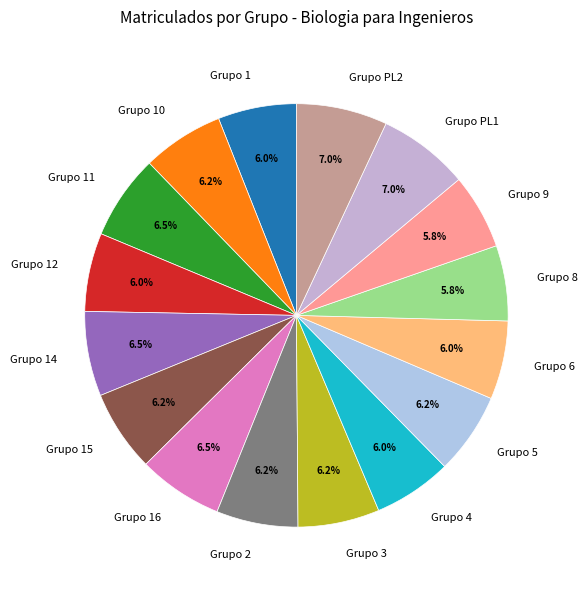

Approximately how many times larger is the value at Grupo 11 compared to Grupo 4?

1.1